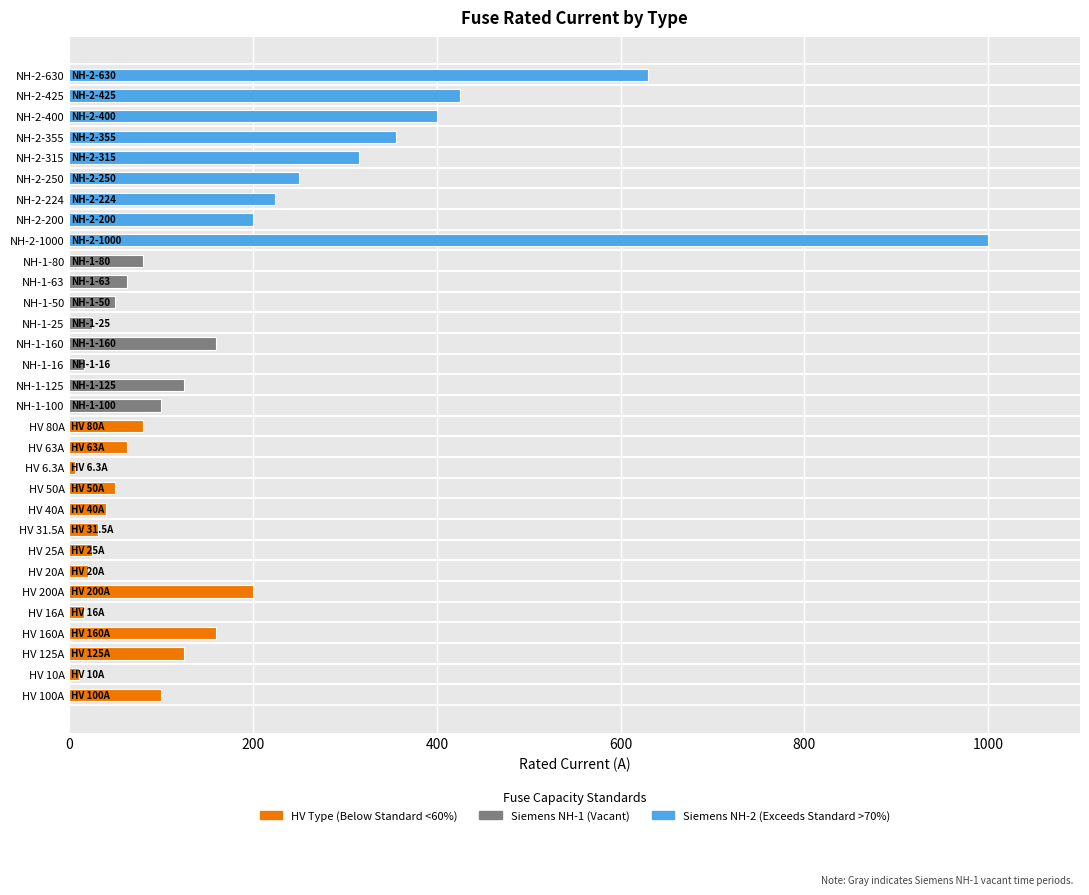

Between NH-1-80 and HV 40A, which is larger?

NH-1-80